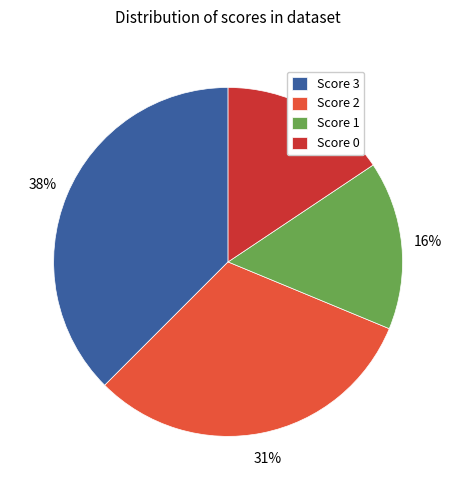

Combined, do Score 3 and Score 0 account for over 50%?

Yes